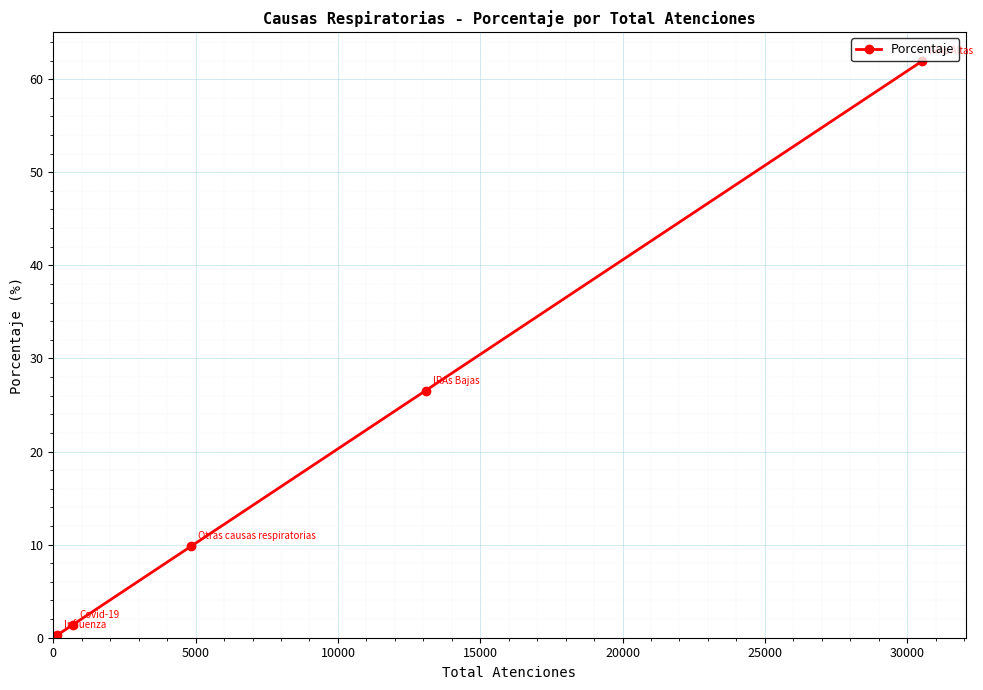

True or false: the data has more than 1 interior local peaks.

False